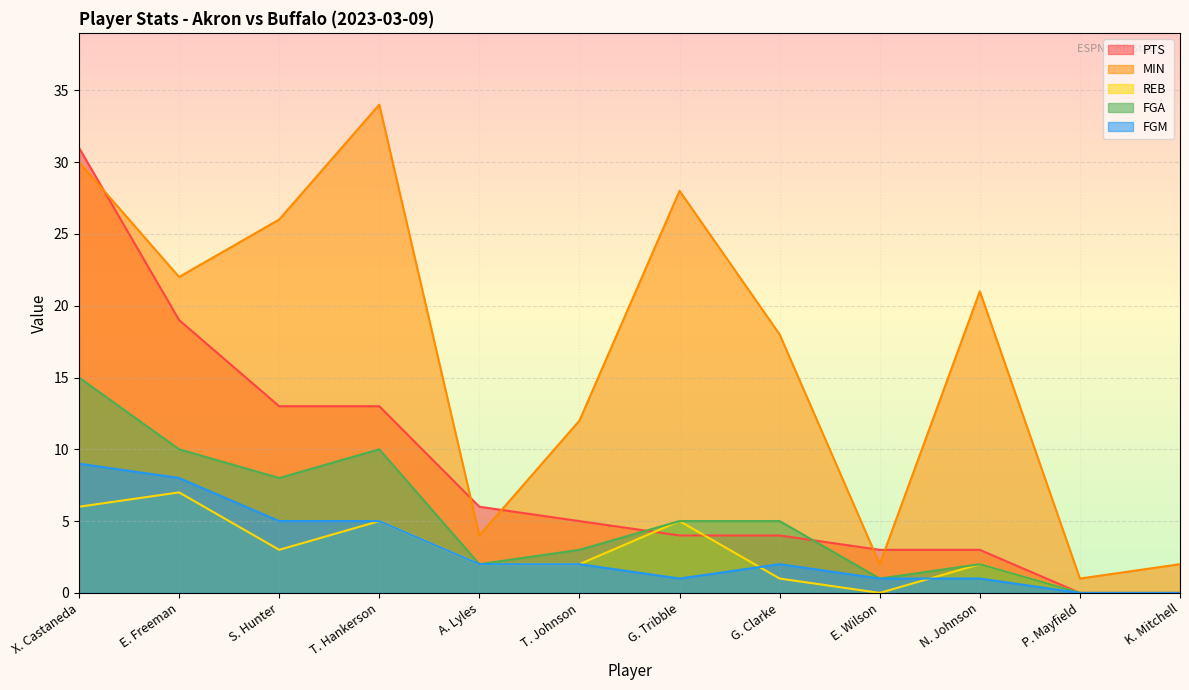

Between T. Johnson and E. Wilson, which series saw the biggest shift?

MIN